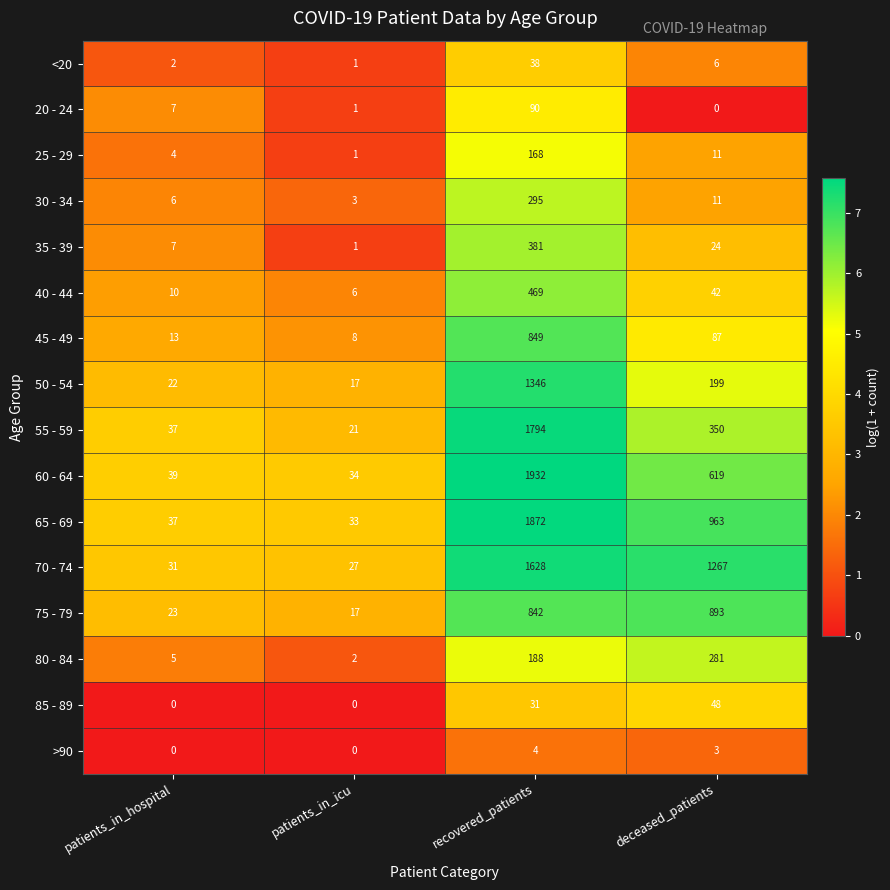

What is the greatest value displayed?

1932